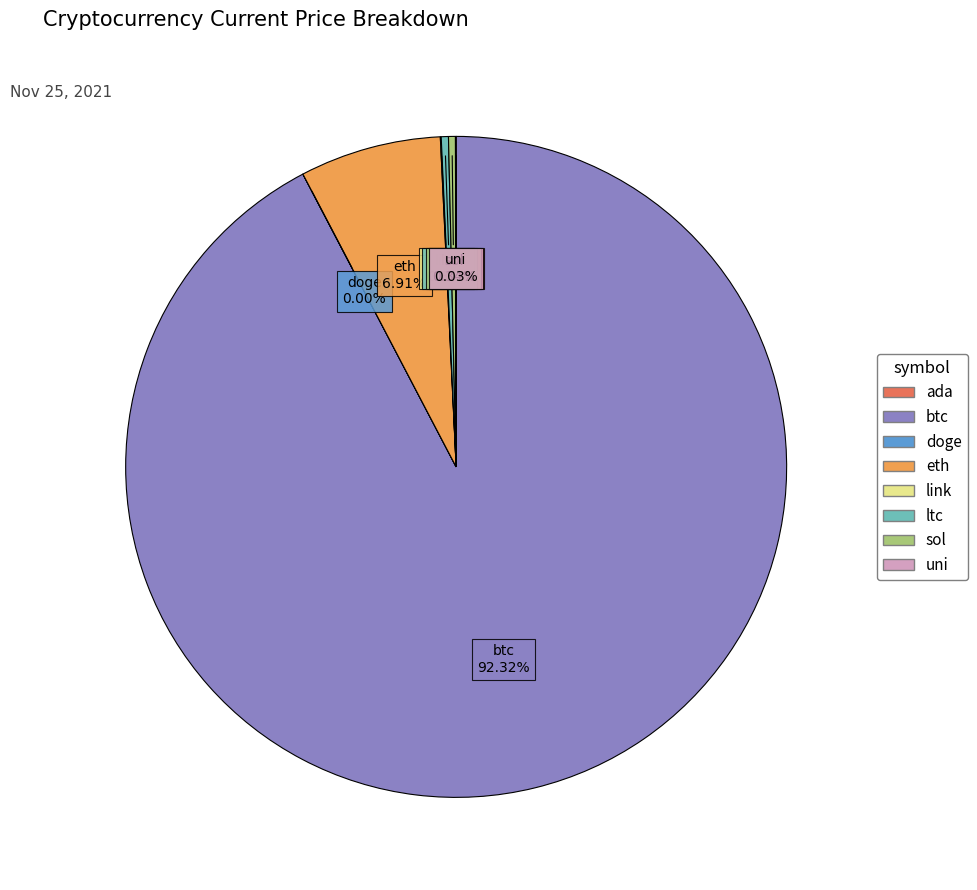

Do btc and ltc together represent more than half of the pie?

Yes